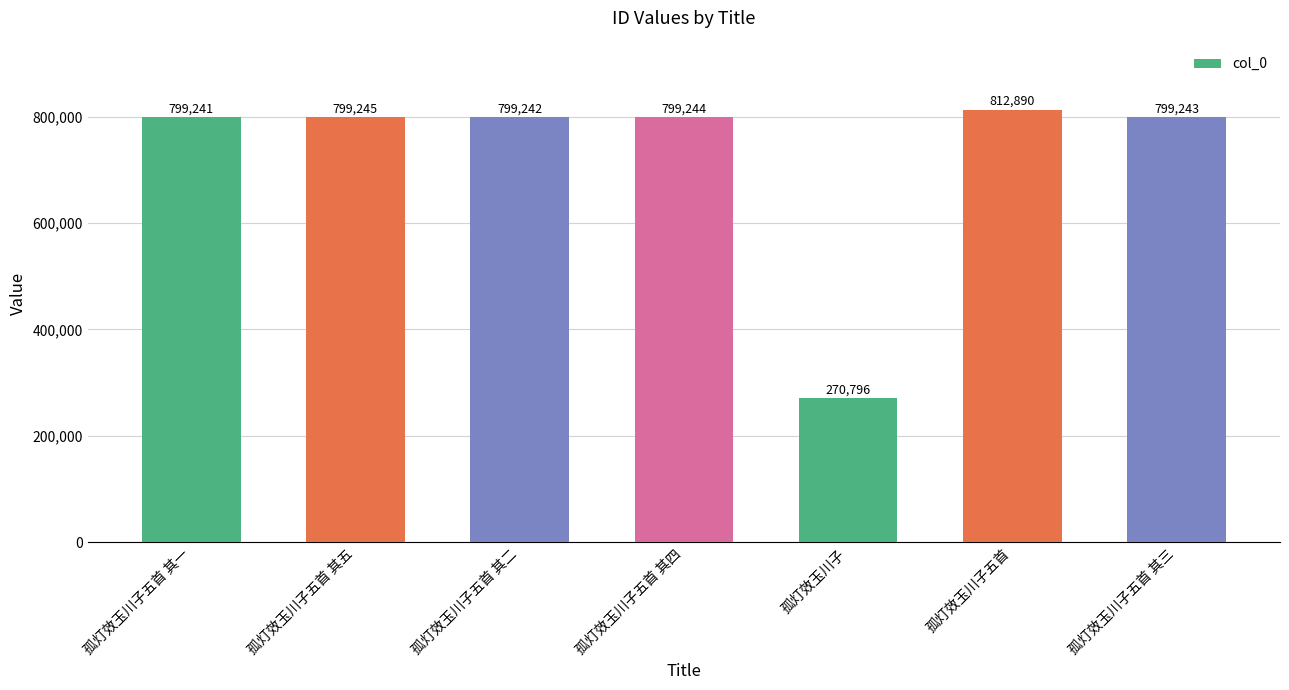

At which label does the data first exceed 799243?

孤灯效玉川子五首 其五